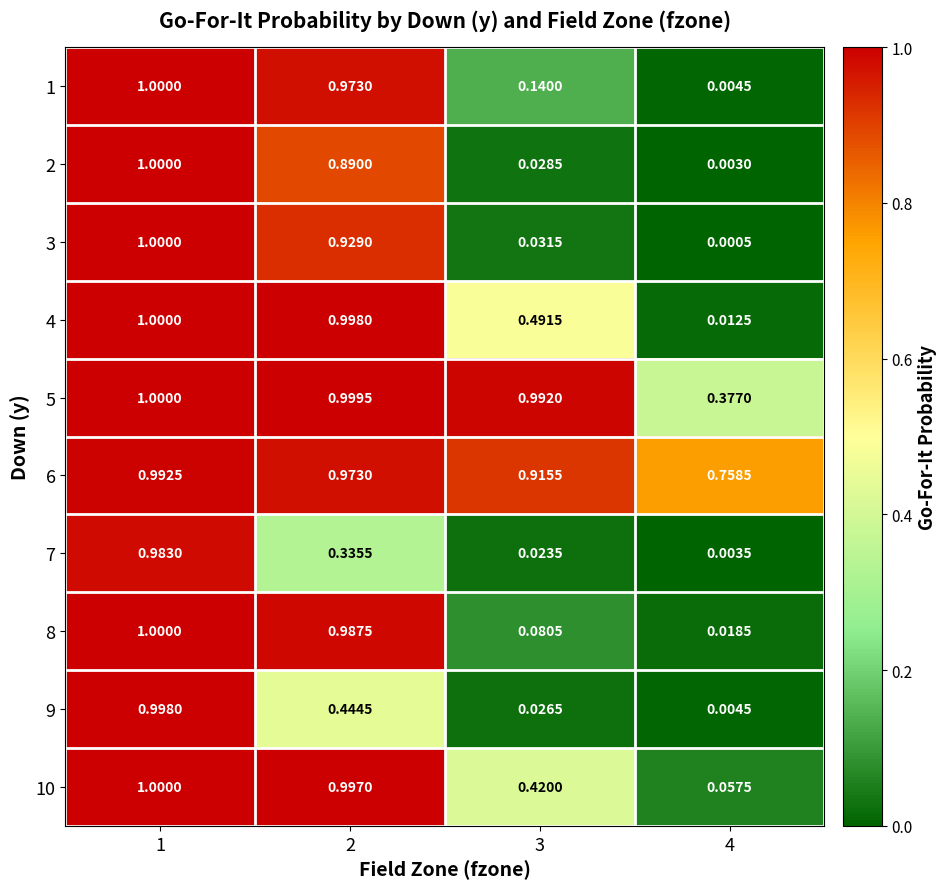

Is the value of 3 at 3 greater than the value of 8 at 4?

Yes